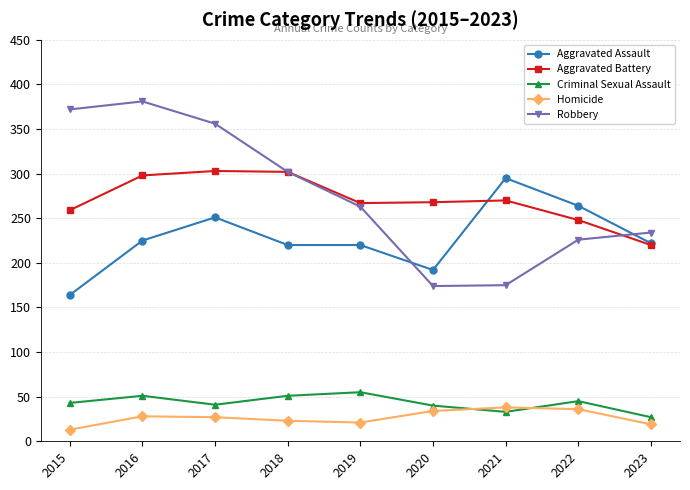

Which series ends up on top after the final intersection of Aggravated Battery and Robbery?

Robbery